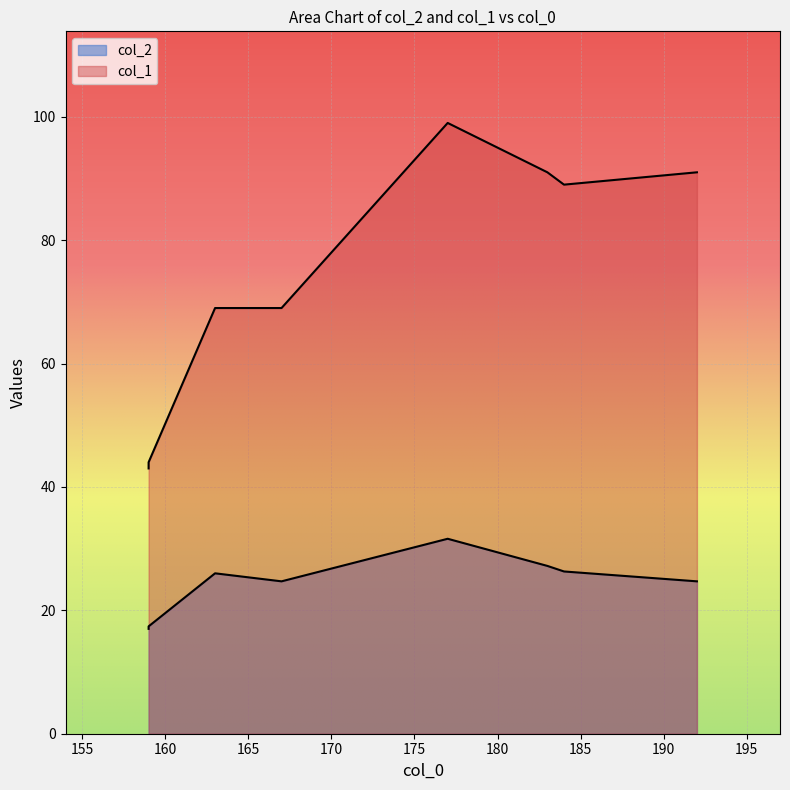

Is it true that col_1 equals 44.0 at 159?

True